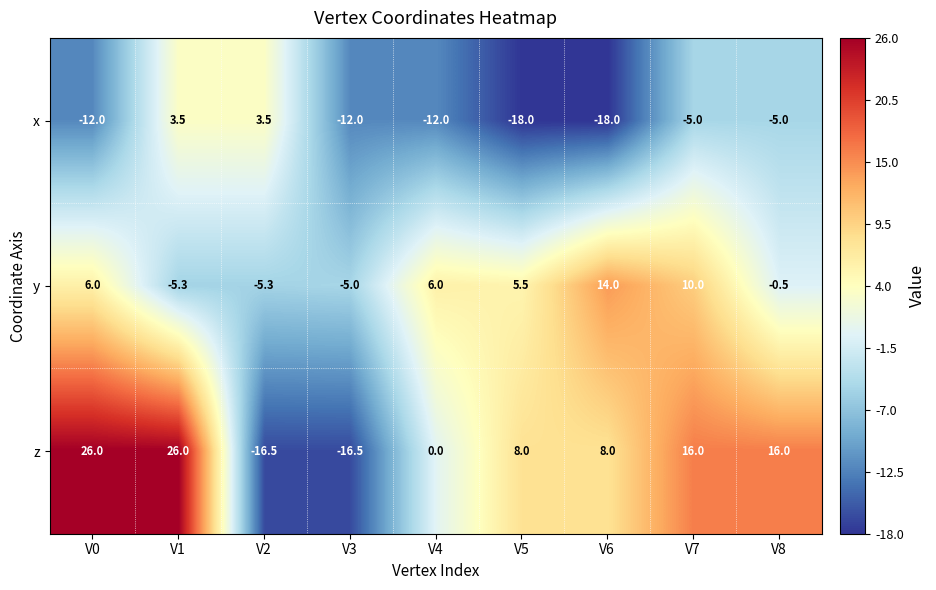

The y series shows 16.3 at V7. True or false?

False